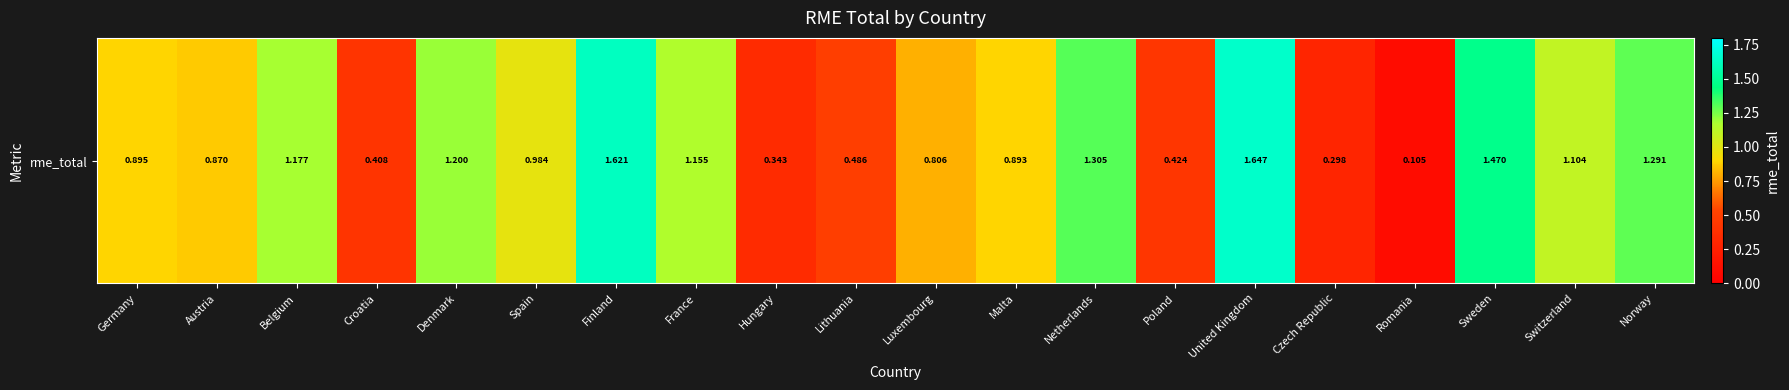

True or false: the data shows 1.1 at Switzerland.

True